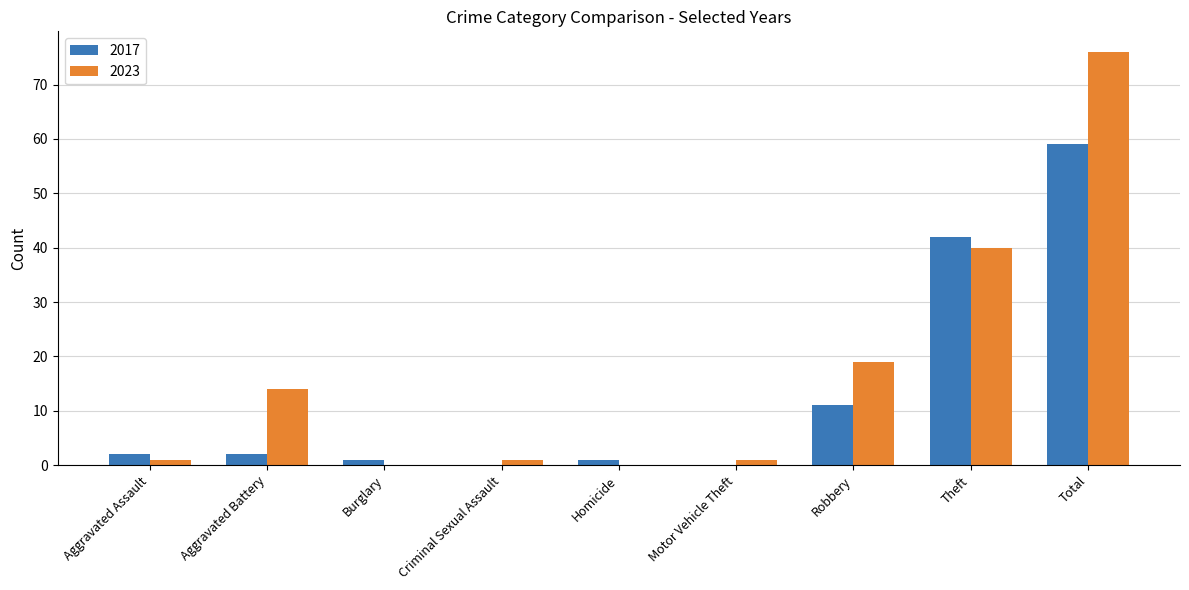

Which series changed the most between Theft and Total?

2023